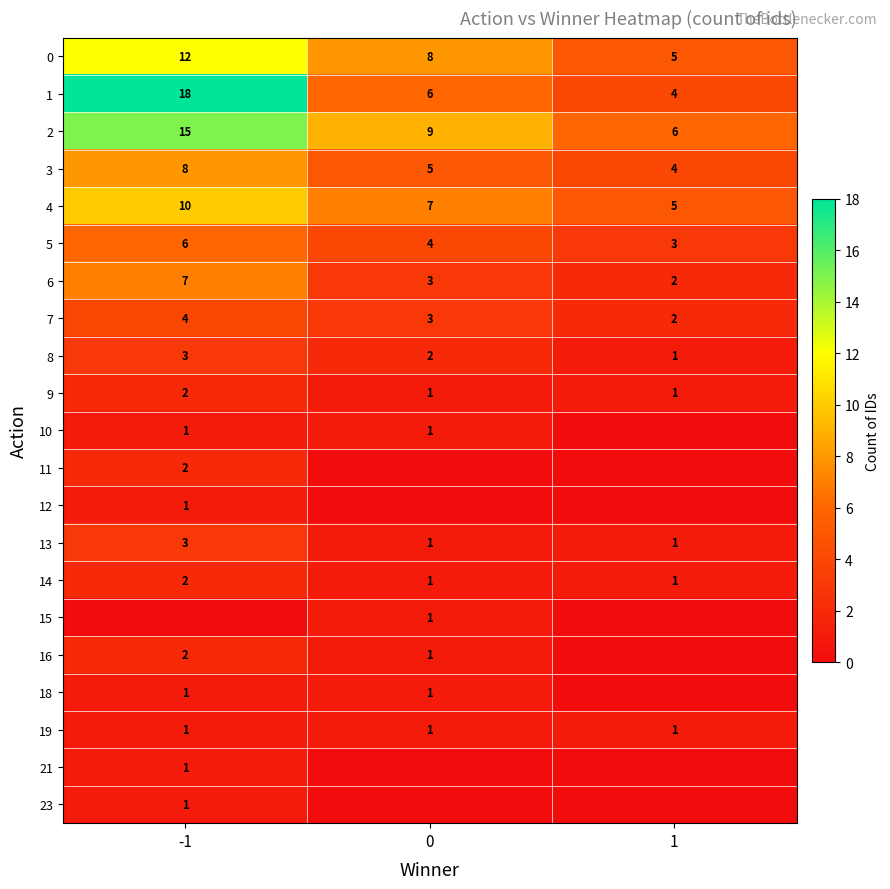

Rank the categories by 5 value from highest to lowest.

-1, 0, 1